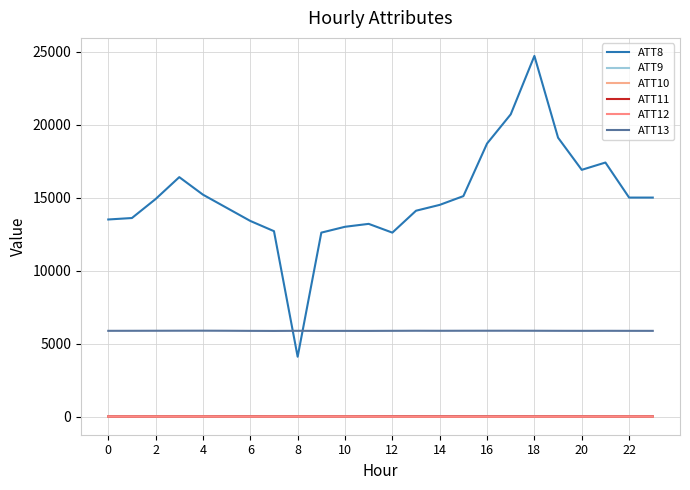

Does the chart display data point markers on the line(s)?

No